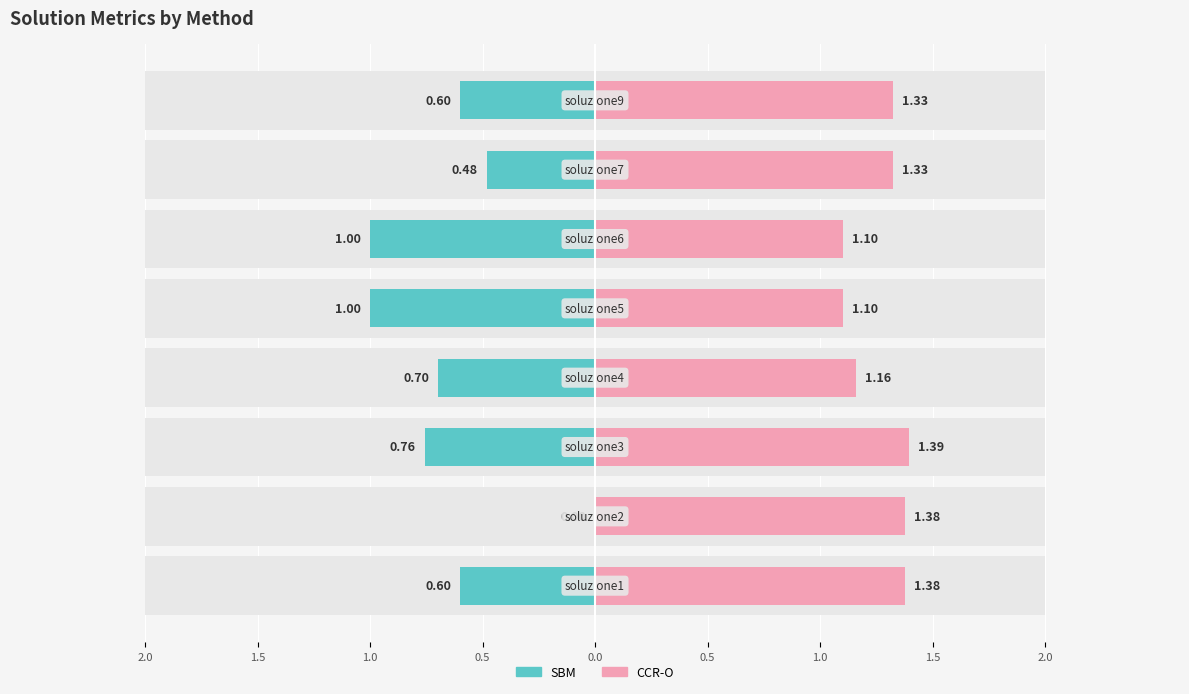

What is the lowest value of the CCR-O series?

1.1